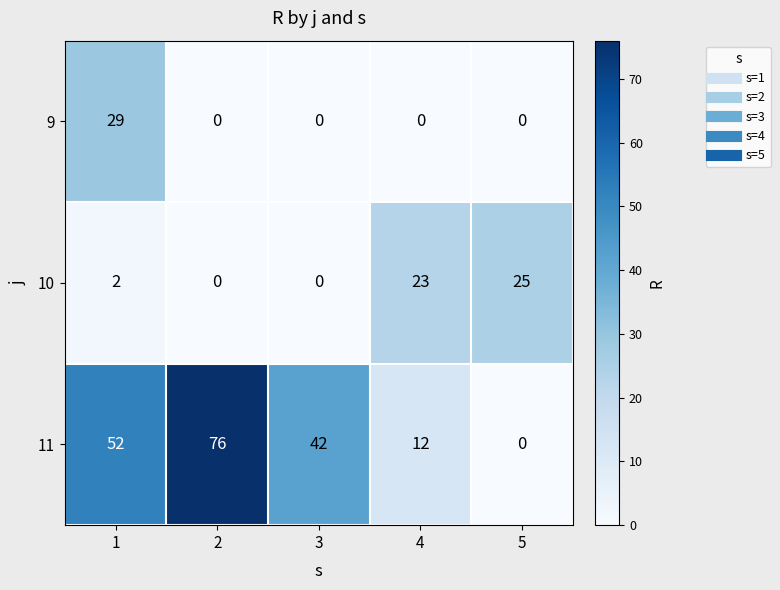

List the series in order of their peak value, highest first.

11, 9, 10